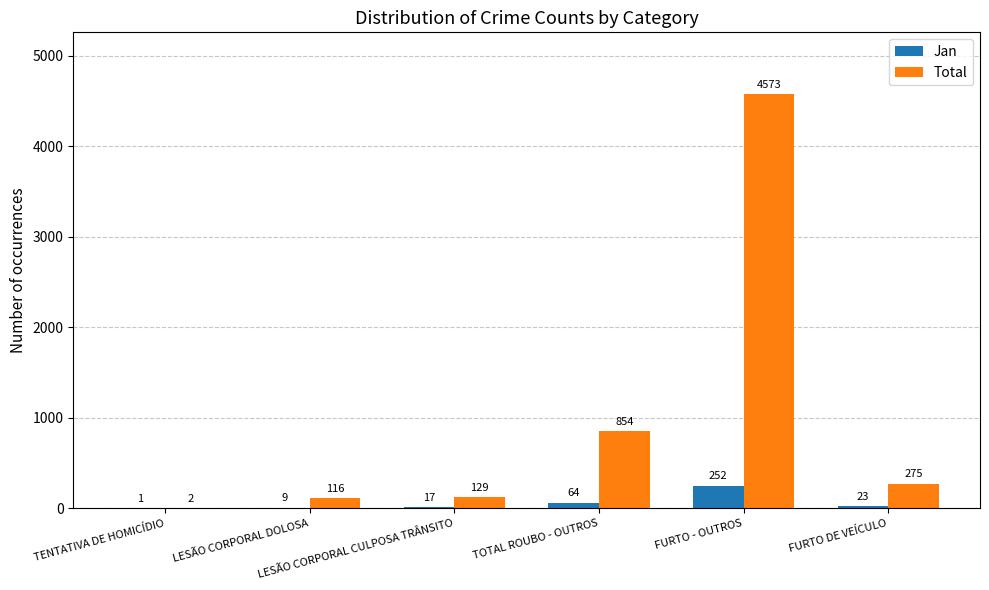

What is the maximum value shown in the chart?

4573